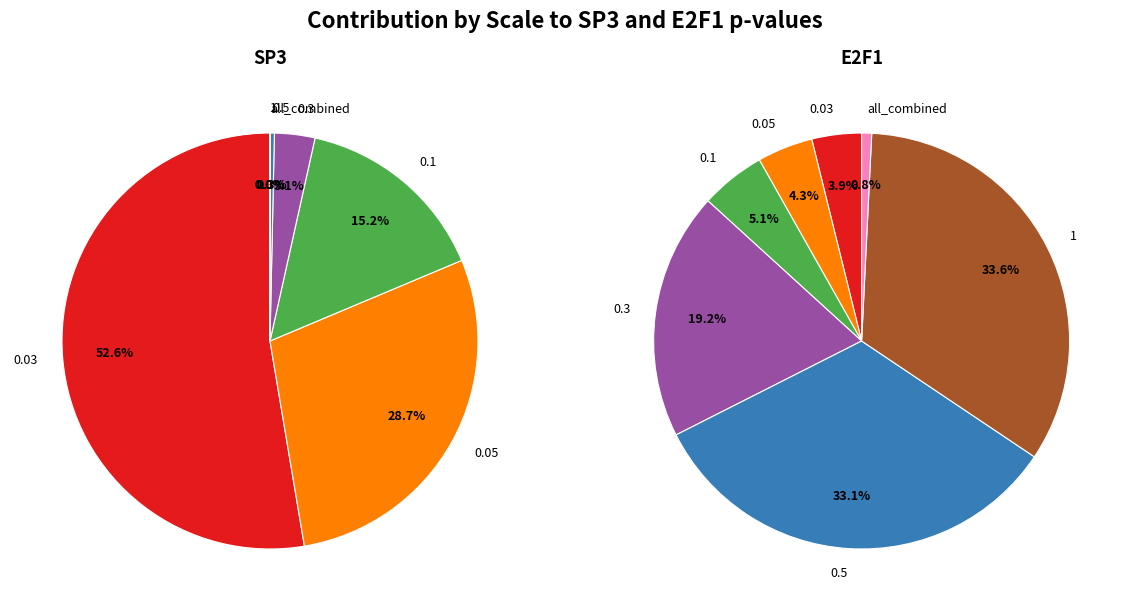

Is 0.1 the majority of the pie?

No